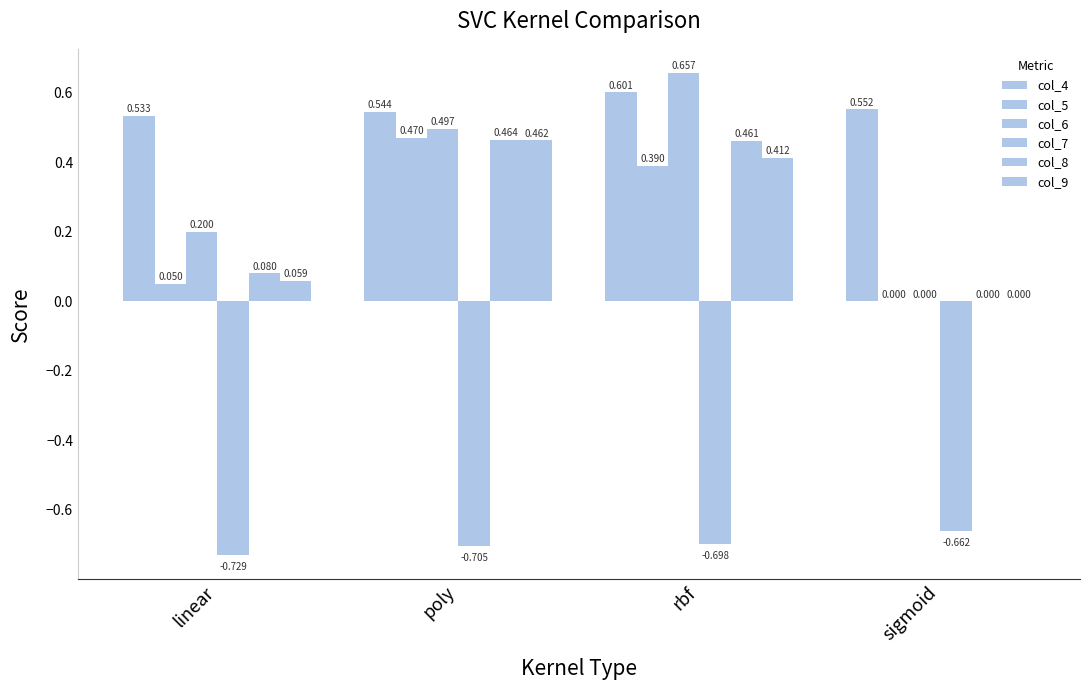

Which category has the lowest value in the col_8 series?

sigmoid